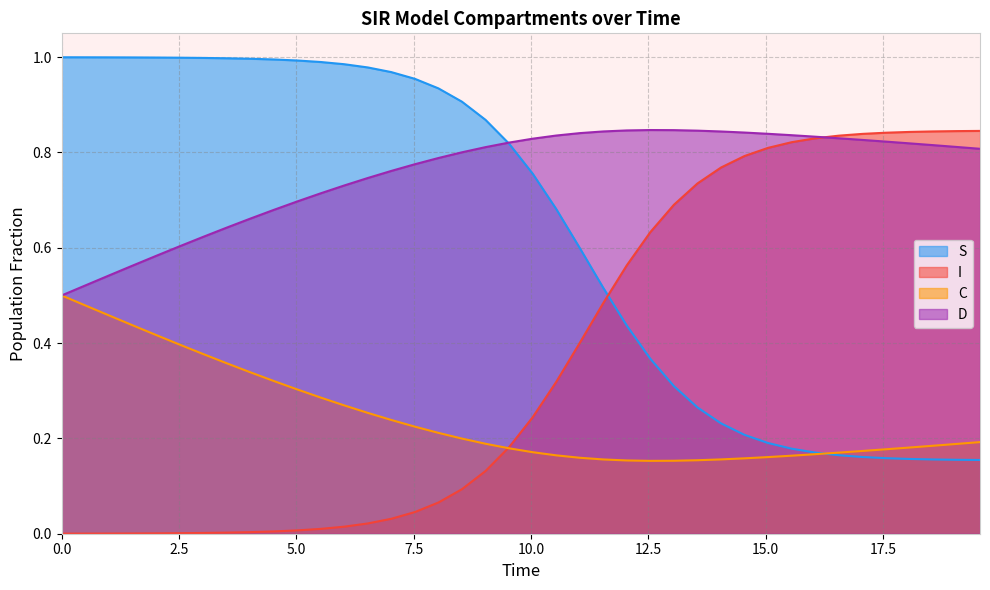

List the series in order of their overall mean, lowest first.

C, I, S, D